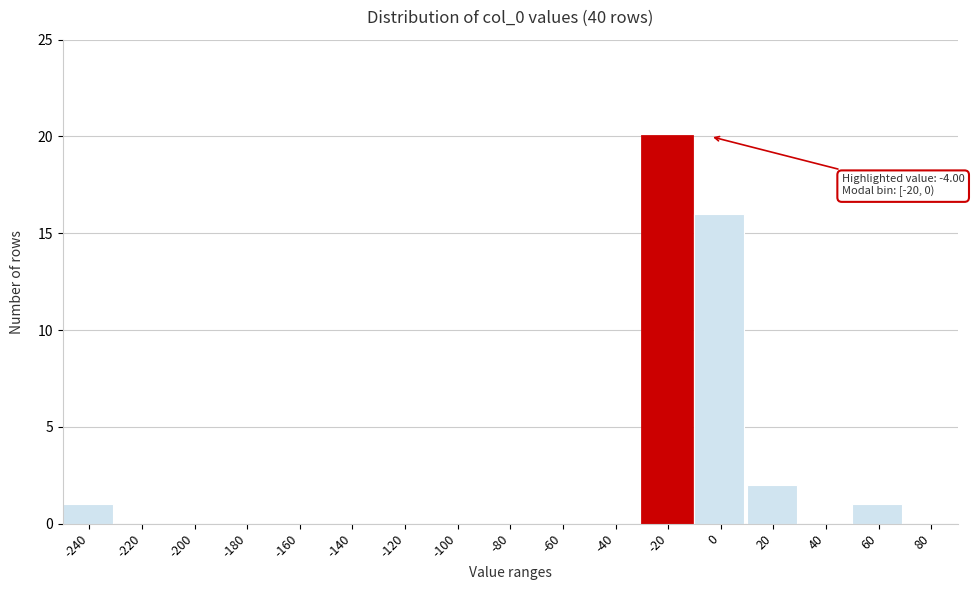

Reading left to right, extract all data points from this chart.

-240=1	-220=0	-200=0	-180=0	-160=0	-140=0	-120=0	-100=0	-80=0	-60=0	-40=0	-20=20	0=16	20=2	40=0	60=1	80=0